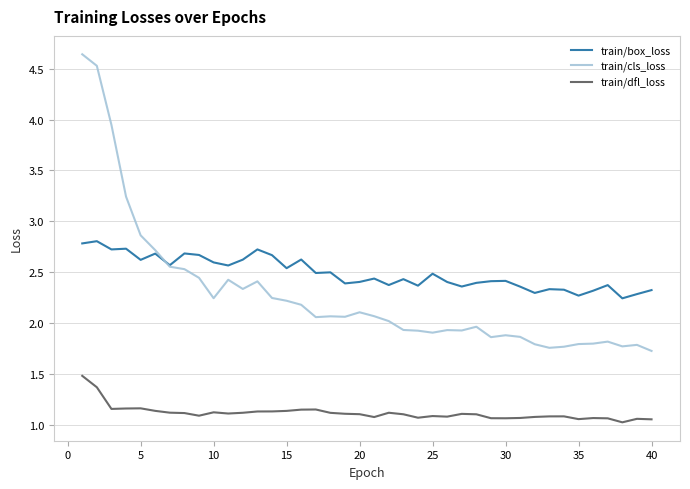

Which series has the largest total across all categories?

train/box_loss